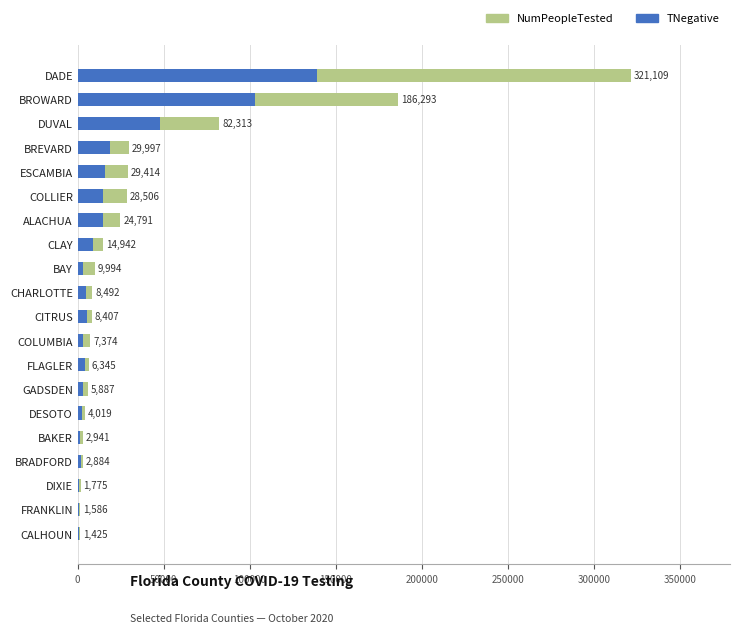

True or false: TNegative has a value of 172077 at BROWARD.

False